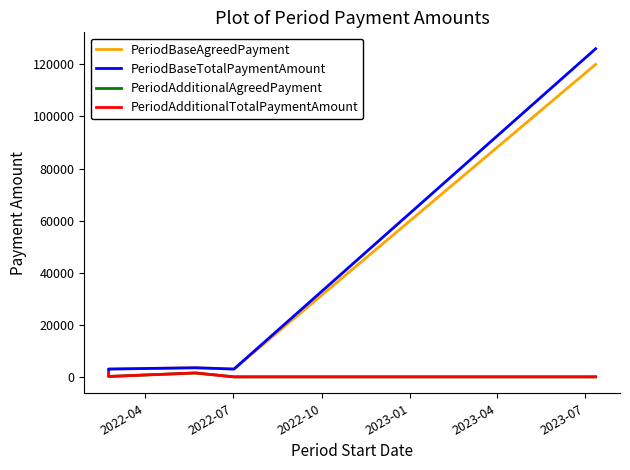

True or false: PeriodBaseTotalPaymentAmount and PeriodAdditionalAgreedPayment cross at least once.

False